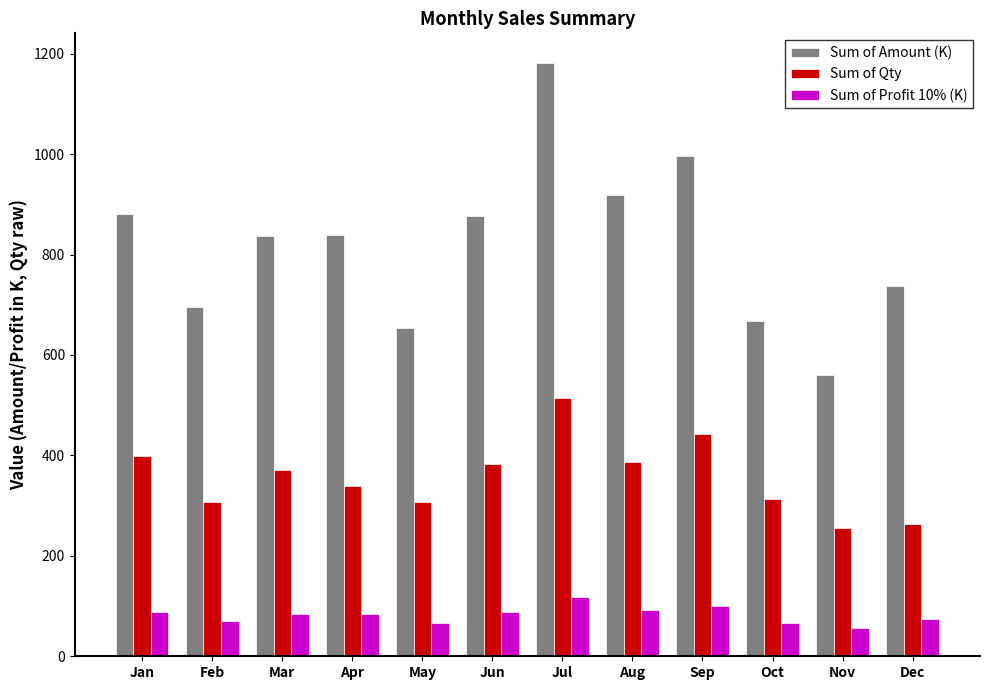

Is the value of Sum of Amount (K) at May greater than the value of Sum of Profit 10% (K) at Dec?

Yes